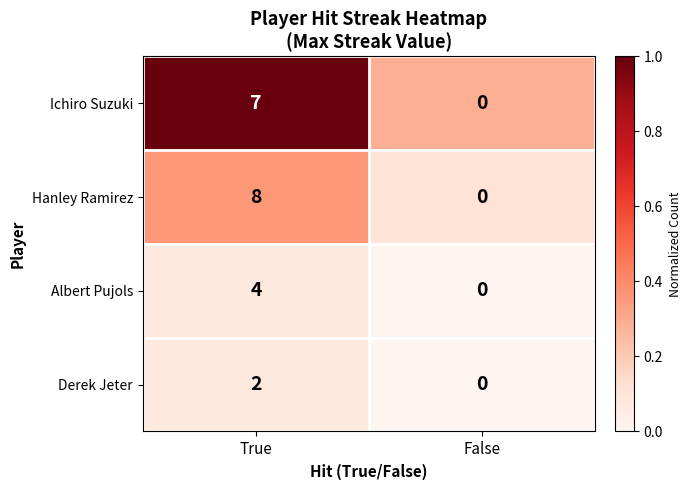

Which series has the widest spread of values?

Hanley Ramirez